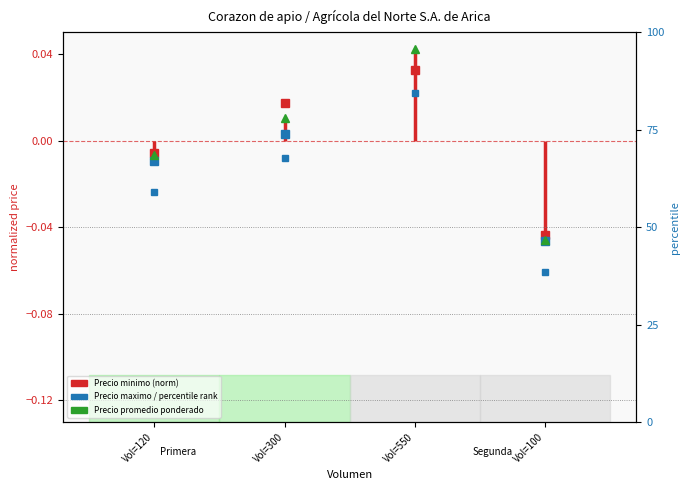

True or false: percentile rank within the sample has more than 0 interior local peaks.

True